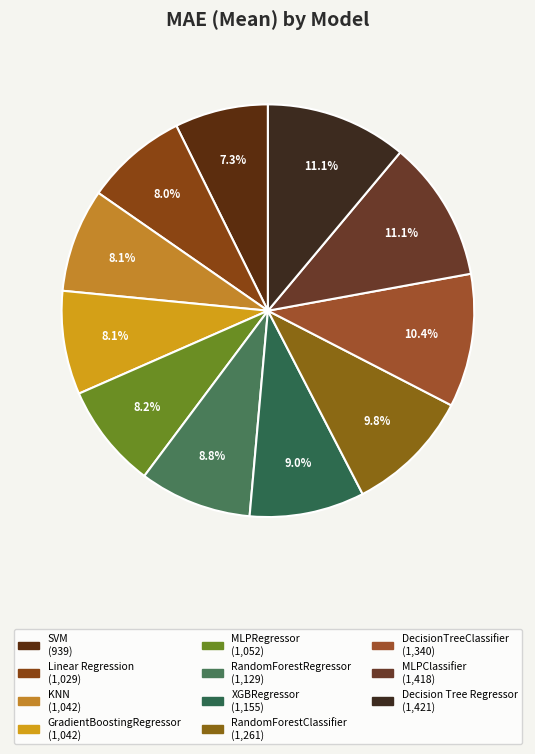

How many slices are in this pie chart?

11